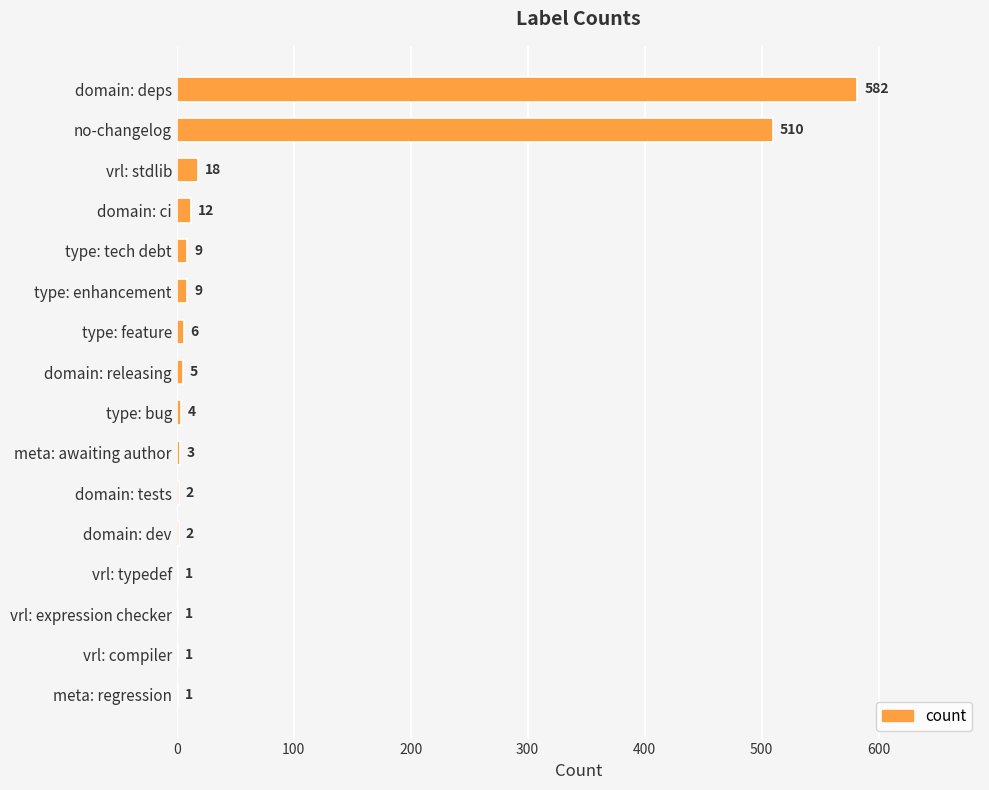

At which label is the value closest to 291?

no-changelog